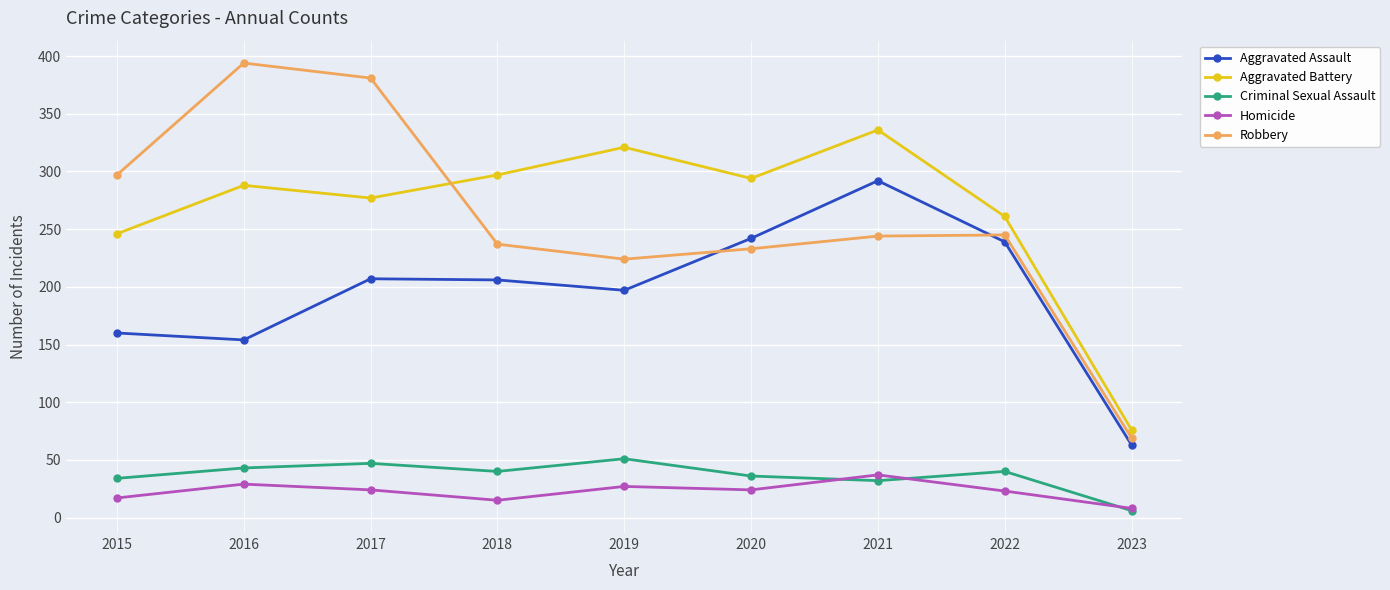

True or false: Aggravated Assault and Homicide cross at least once.

False